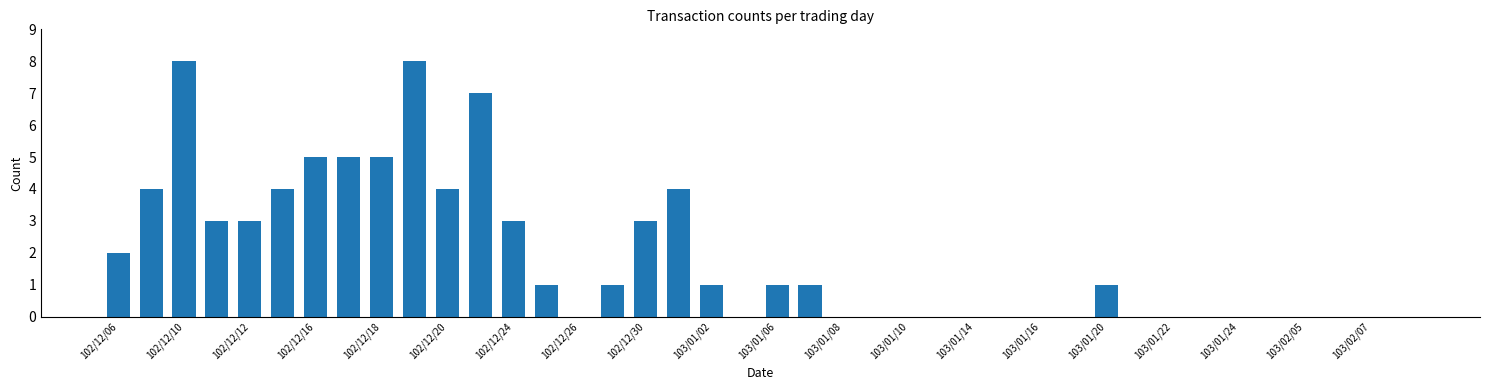

How many categories are shown in the chart?

40